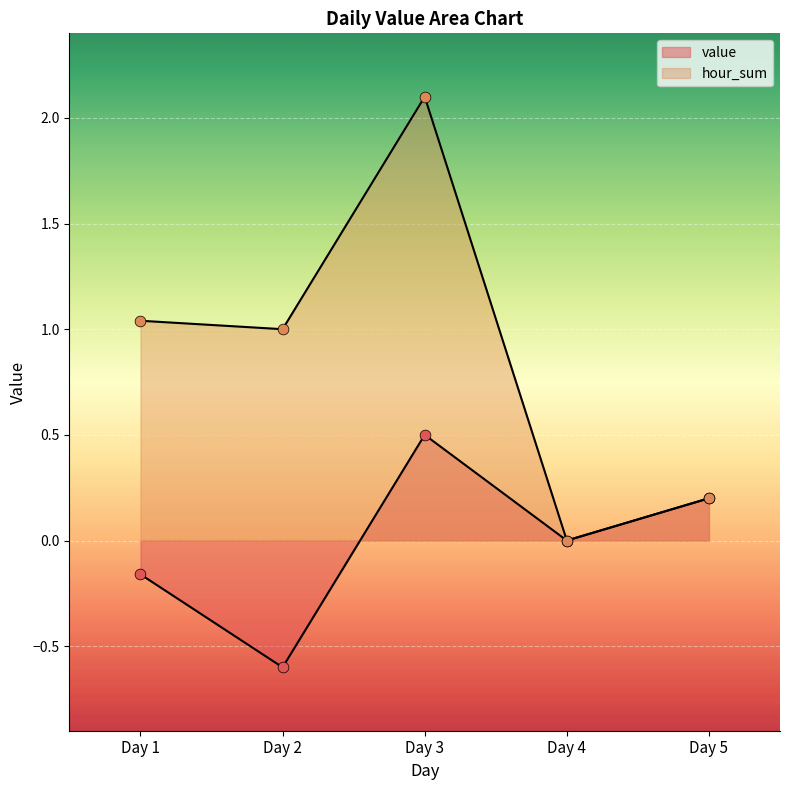

Which series has the largest total across all categories?

hour_sum